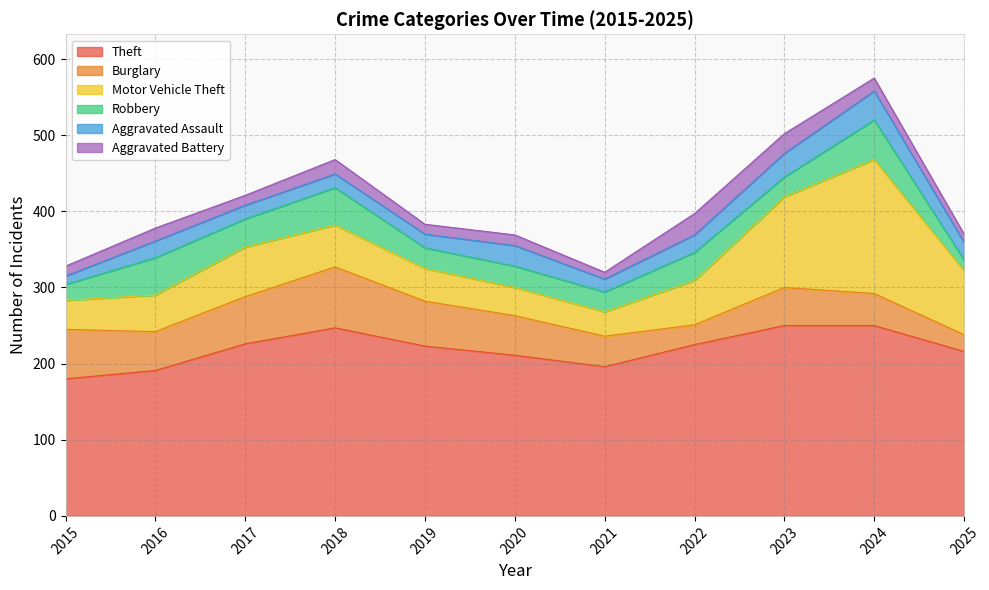

How many distinct data groups are displayed?

6